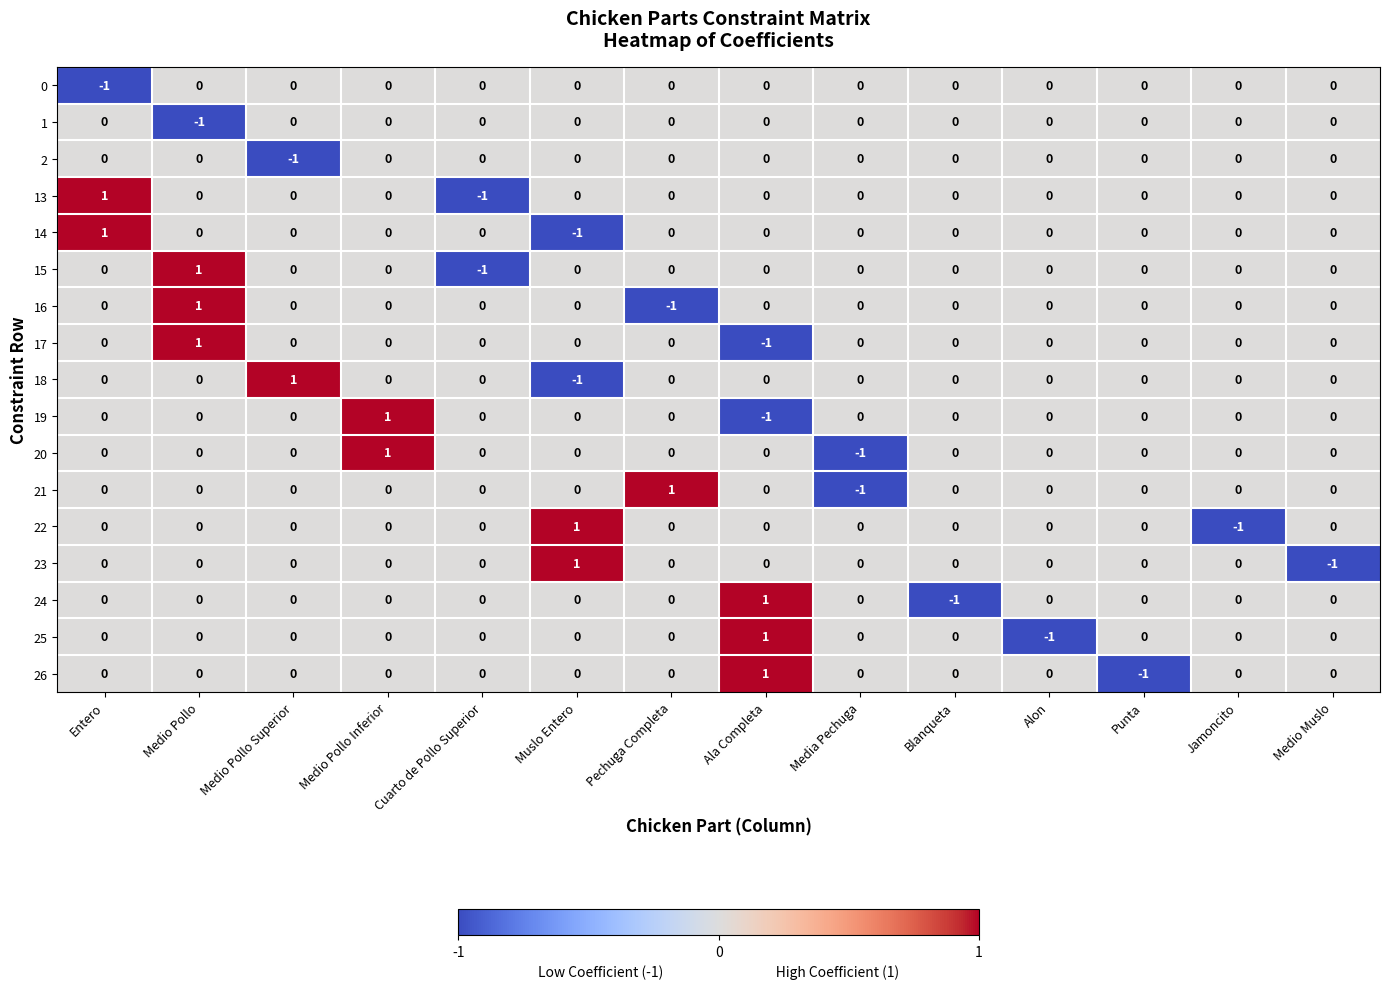

True or false: 20 has a value of -1 at Media Pechuga.

True